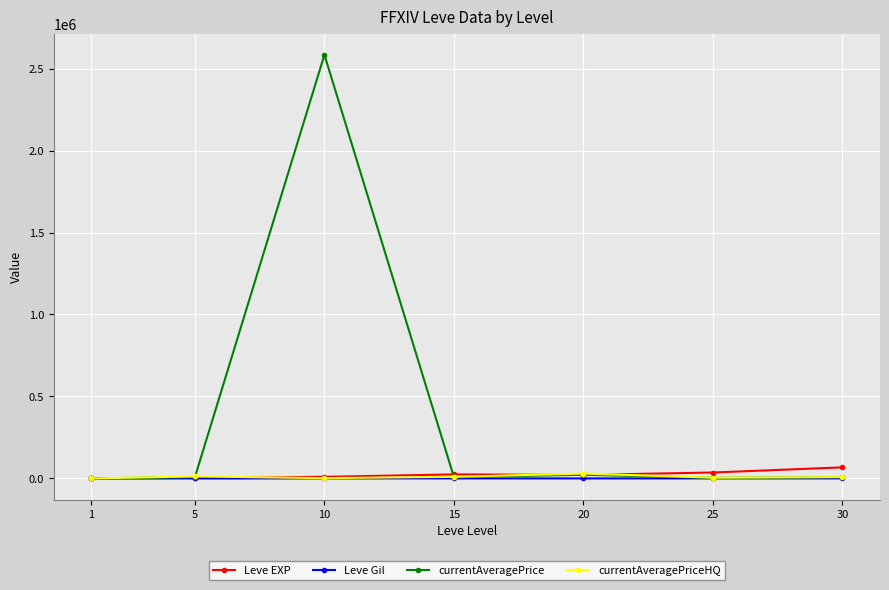

Which series changed the most between 1 and 10?

currentAveragePrice